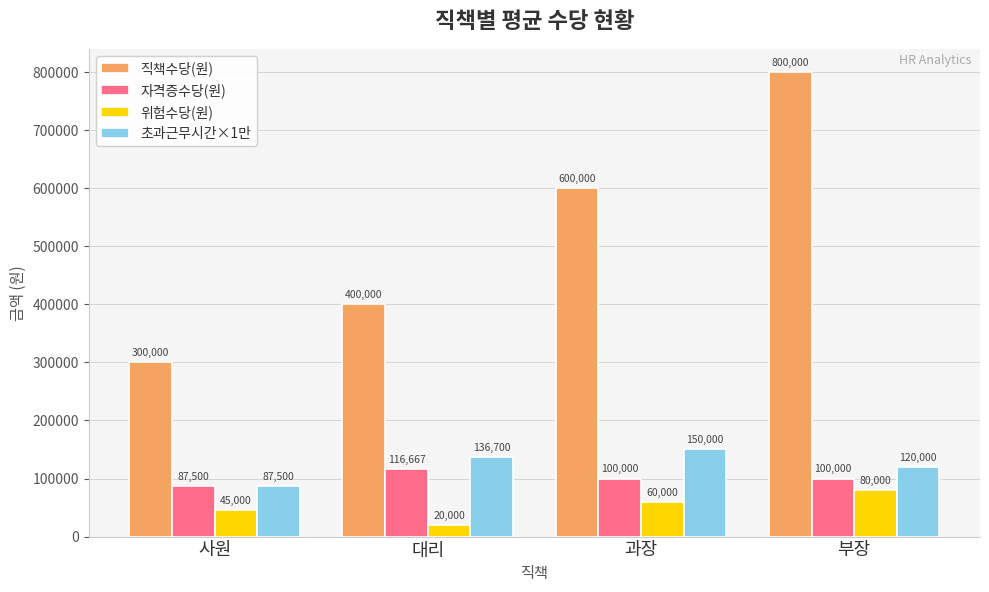

Between 사원 and 대리, which series saw the biggest shift?

직책수당(원)